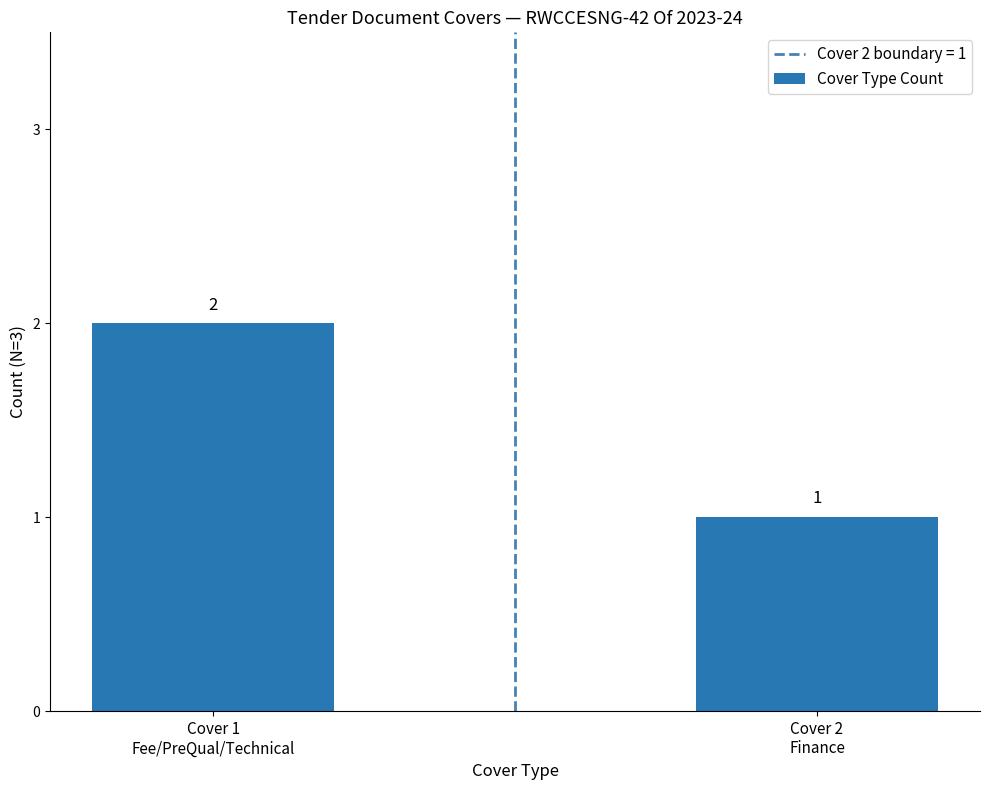

Reading left to right, extract all data points from this chart.

2	1